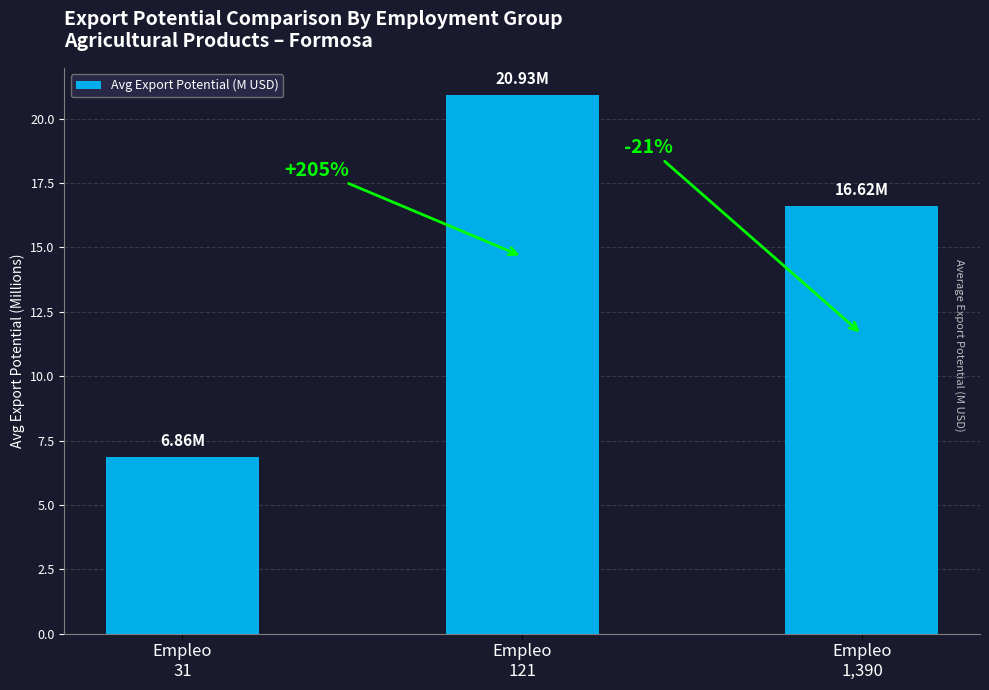

How many bars are there in total?

3